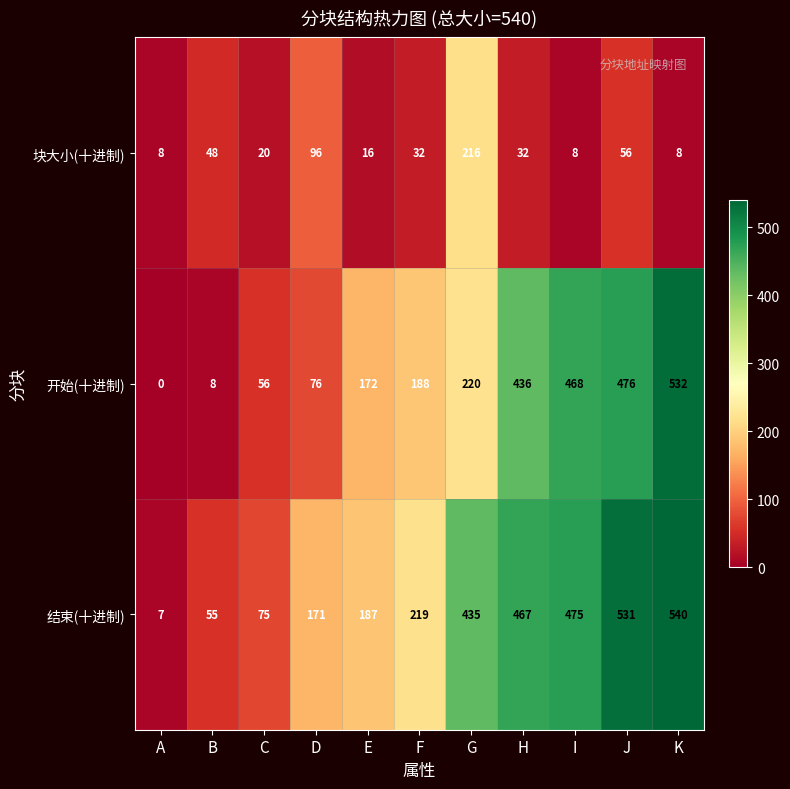

At which category does the chart reach its minimum across all series?

A